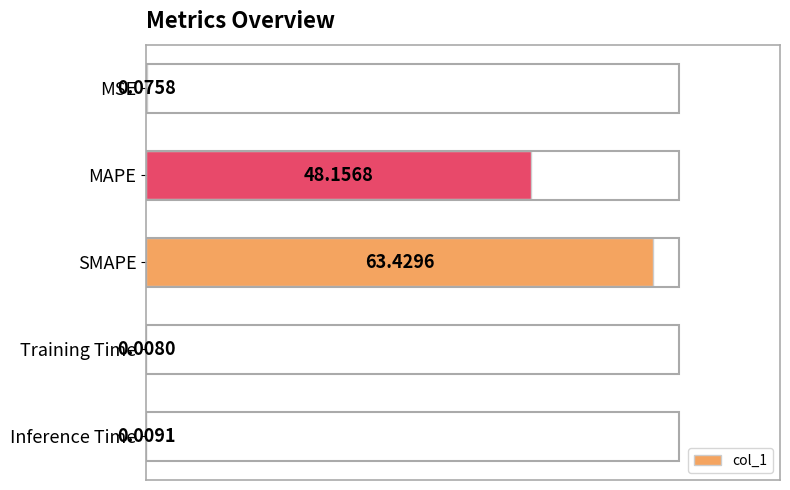

Where is the data nearest to the value 31?

MAPE